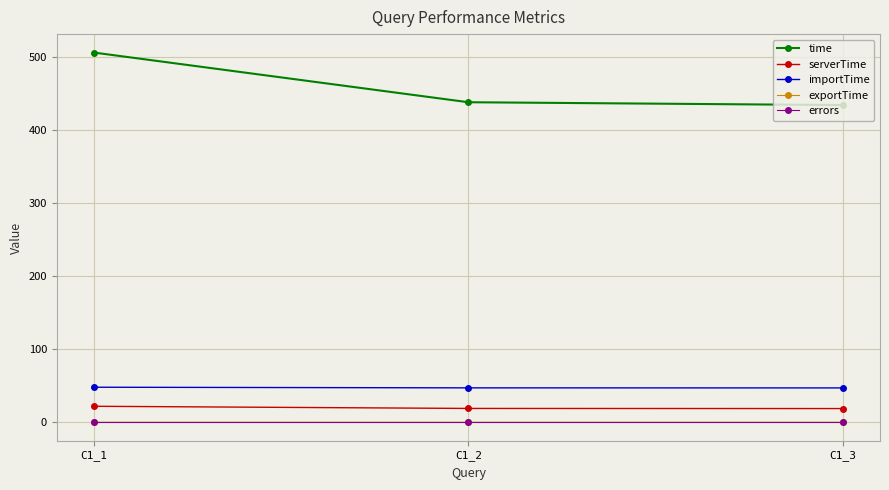

Which series has the largest range (max minus min)?

time